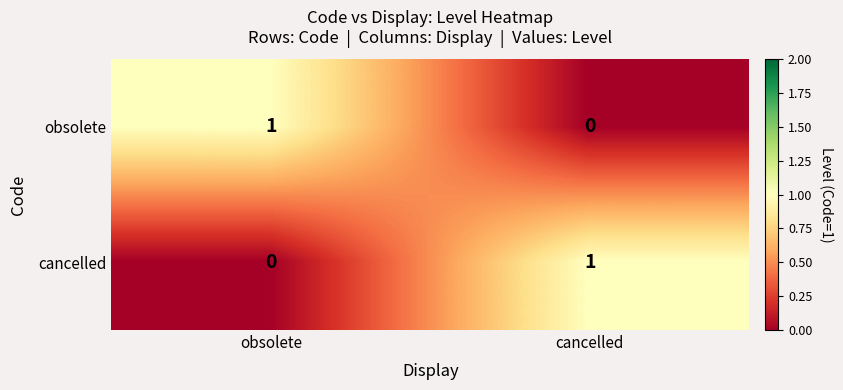

What is the total value across all series at cancelled?

1